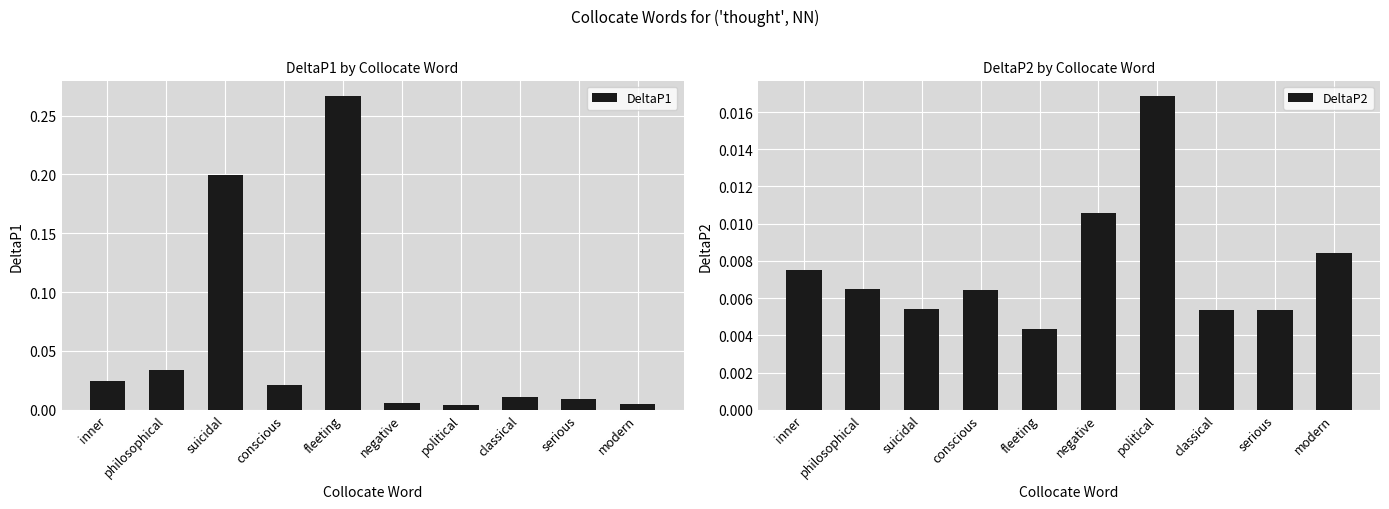

Reading right to left, what are all the values shown in this chart?

DeltaP1: modern=0.0	serious=0.0	classical=0.0	political=0.0	negative=0.0	fleeting=0.3	conscious=0.0	suicidal=0.2	philosophical=0.0	inner=0.0
DeltaP2: modern=0.0	serious=0.0	classical=0.0	political=0.0	negative=0.0	fleeting=0.0	conscious=0.0	suicidal=0.0	philosophical=0.0	inner=0.0